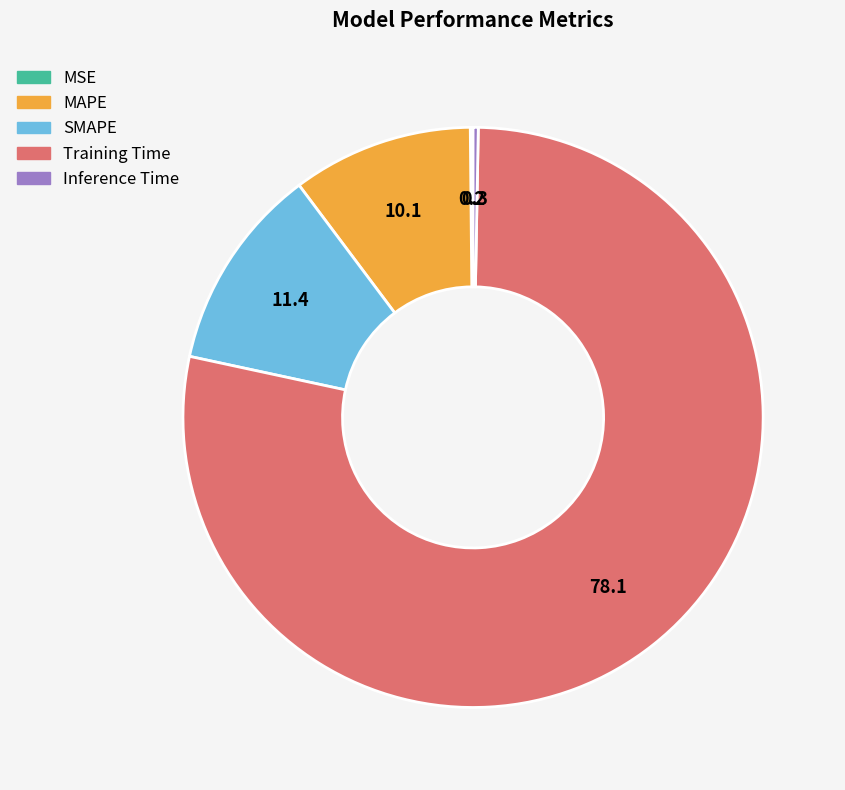

Is the sum of SMAPE and Inference Time greater than half?

No